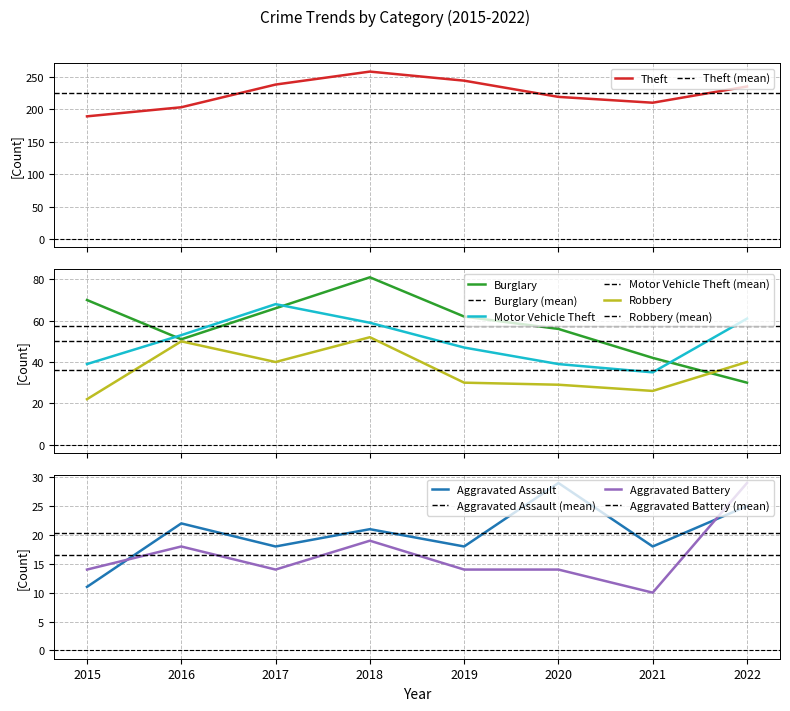

Count the Aggravated Assault values in the range 18 to 25.

6